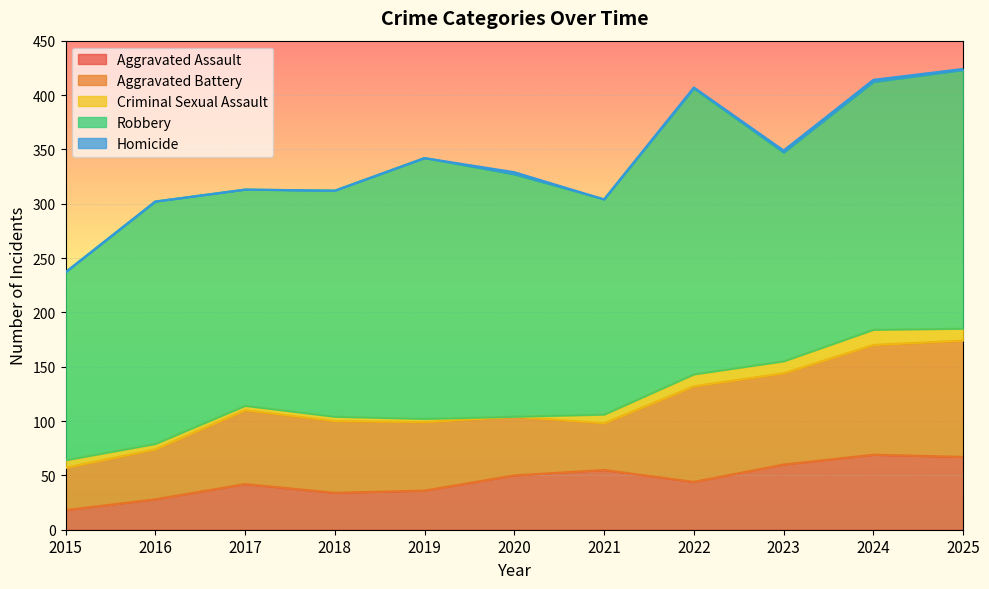

Count the Homicide values in the range 0 to 2.

11